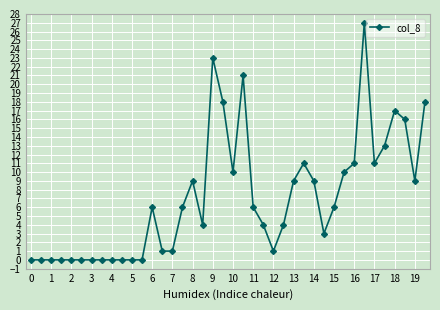

What is the difference between the maximum and minimum values?

27